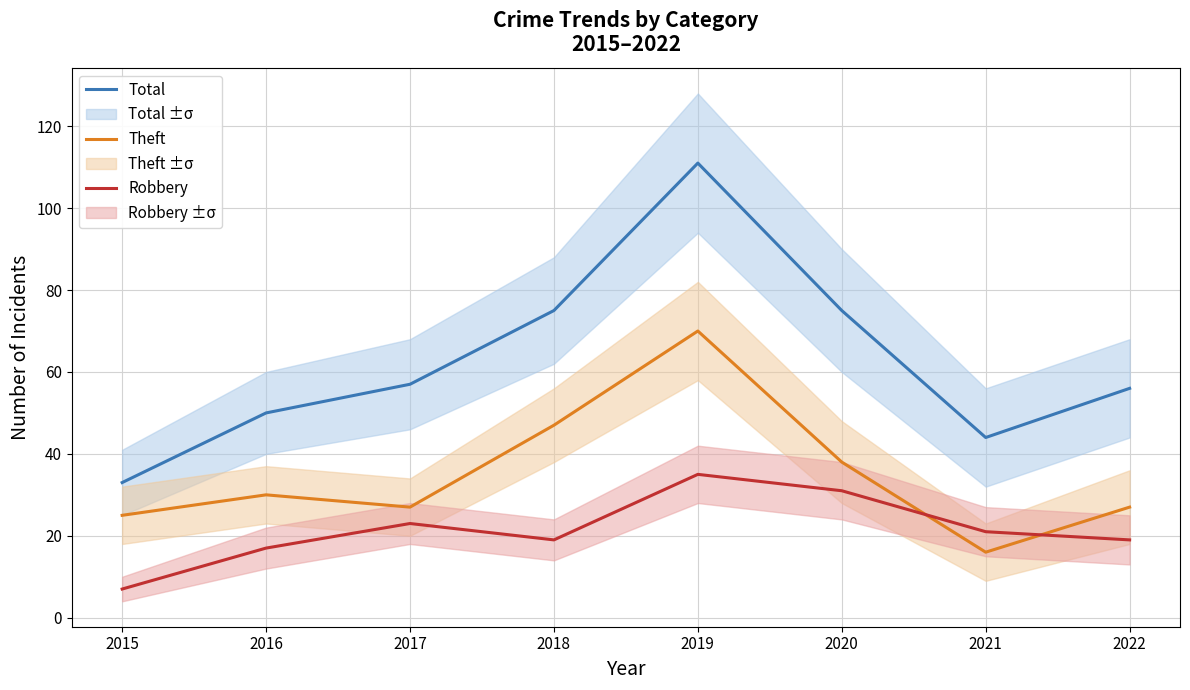

What are all the series names shown in the legend?

Total, Theft, Robbery